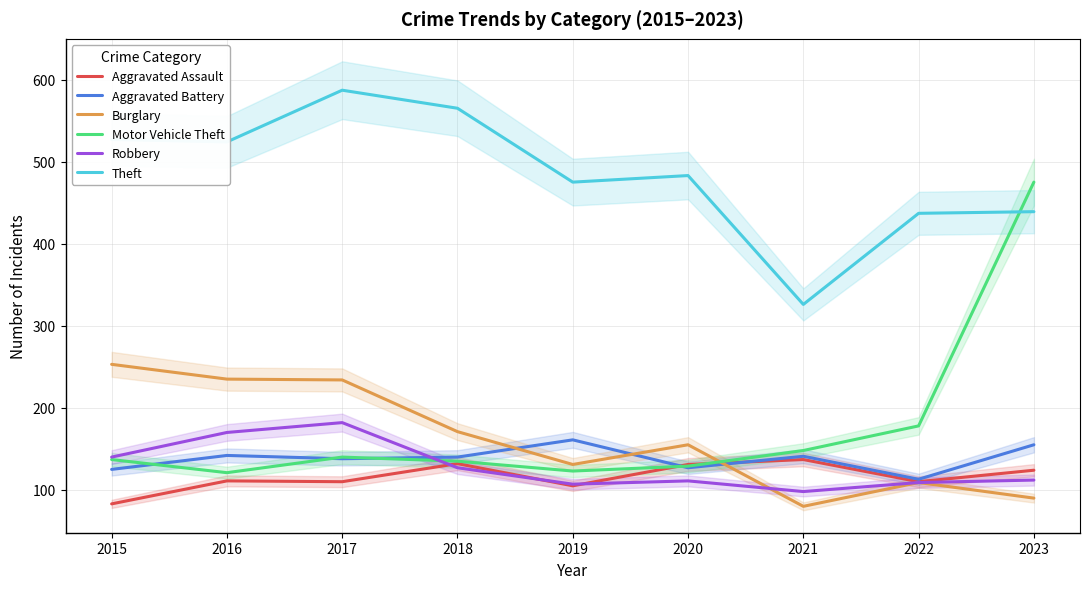

Reading right to left, extract all data points from this chart.

Aggravated Assault: 2023=124	2022=110	2021=137	2020=131	2019=105	2018=132	2017=110	2016=111	2015=83
Aggravated Battery: 2023=155	2022=113	2021=141	2020=127	2019=161	2018=140	2017=138	2016=142	2015=125
Burglary: 2023=90	2022=109	2021=80	2020=155	2019=131	2018=171	2017=234	2016=235	2015=253
Motor Vehicle Theft: 2023=475	2022=178	2021=148	2020=129	2019=123	2018=135	2017=140	2016=121	2015=137
Robbery: 2023=112	2022=109	2021=98	2020=111	2019=107	2018=127	2017=182	2016=170	2015=140
Theft: 2023=439	2022=437	2021=326	2020=483	2019=475	2018=565	2017=587	2016=524	2015=527